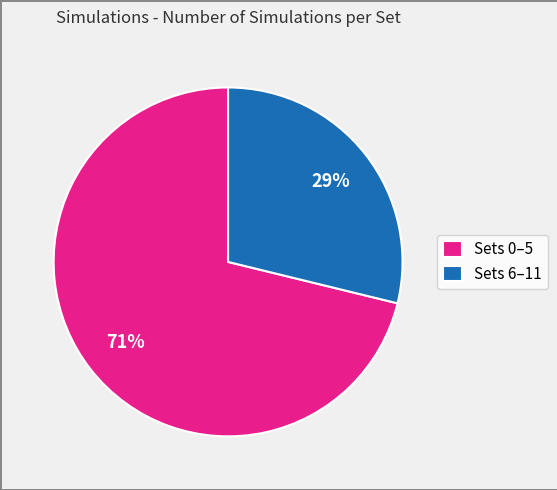

The Sets 0–5 slice represents 71% of the pie. True or false?

True